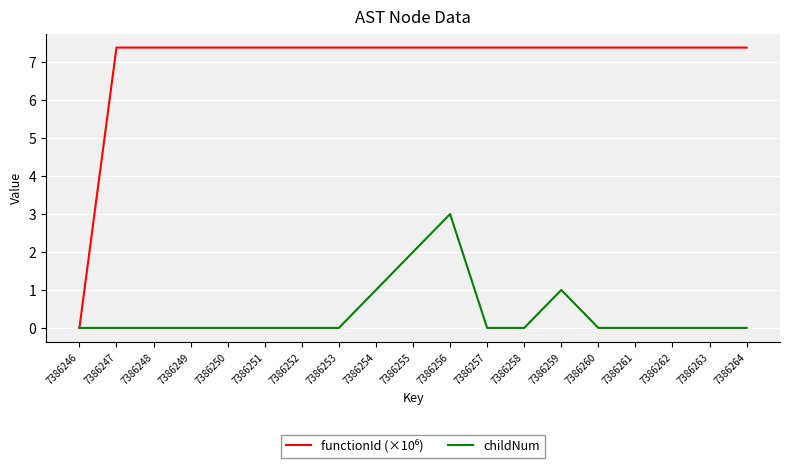

What is the spread (max minus min) of values at 7386260?

7.4